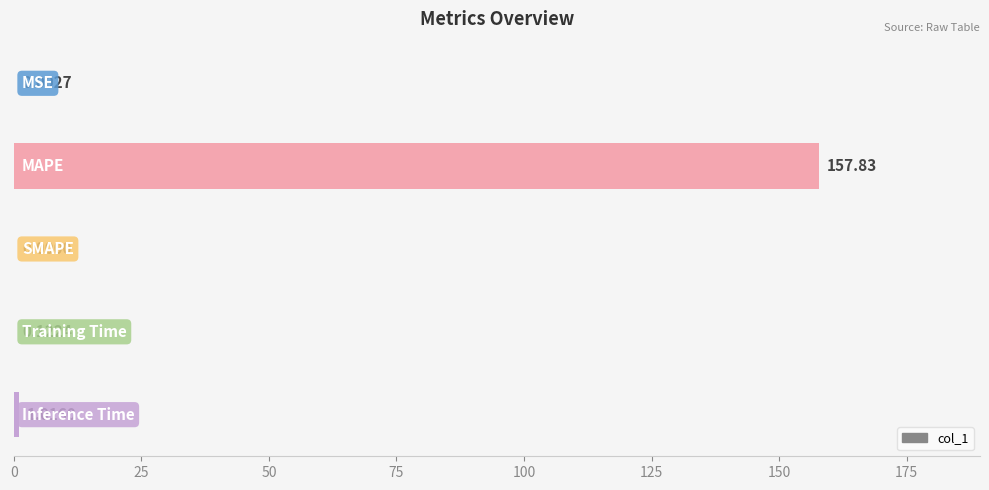

How many data points are above 0?

4